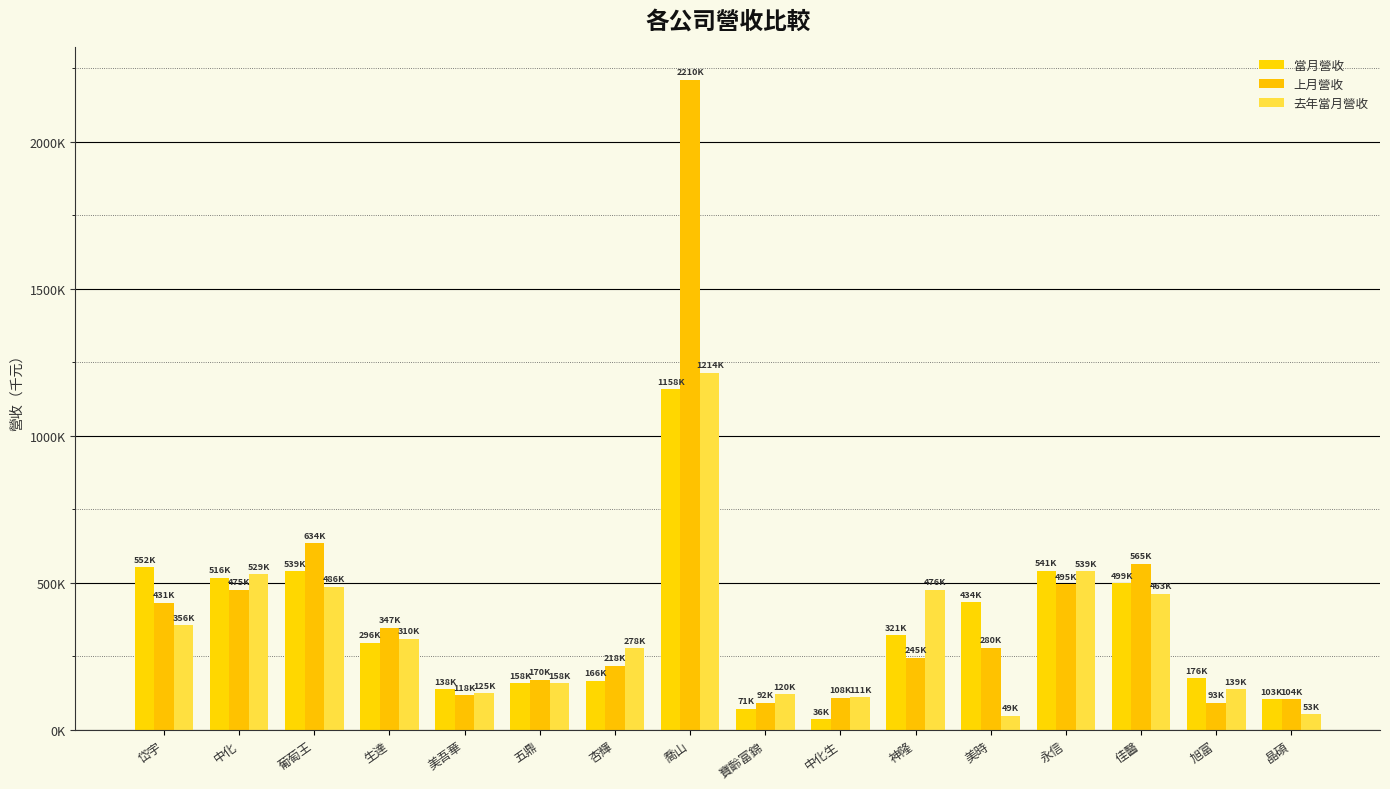

Does the chart contain stacked bars?

No